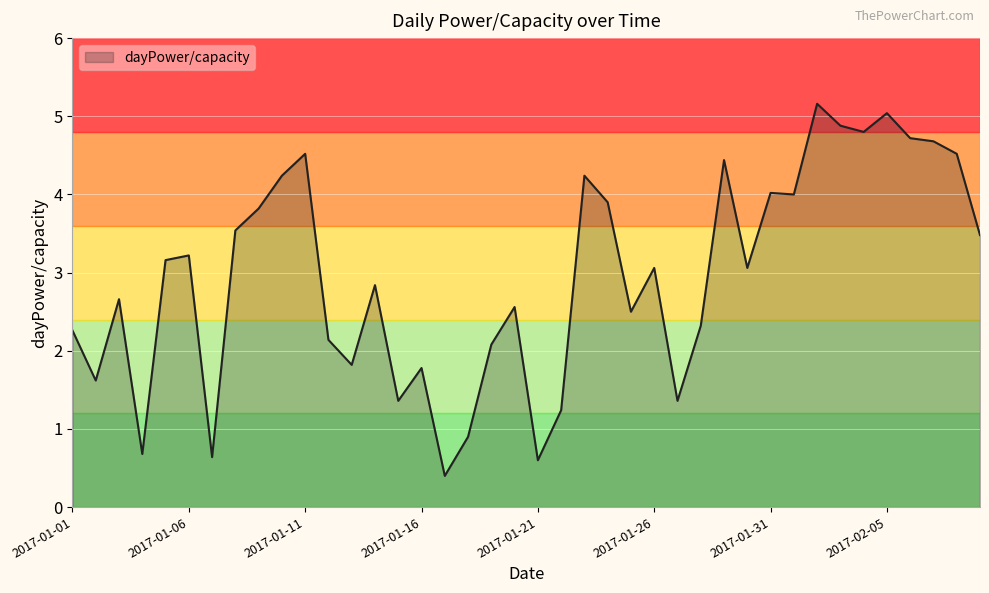

What is the difference between the maximum and minimum values?

4.8